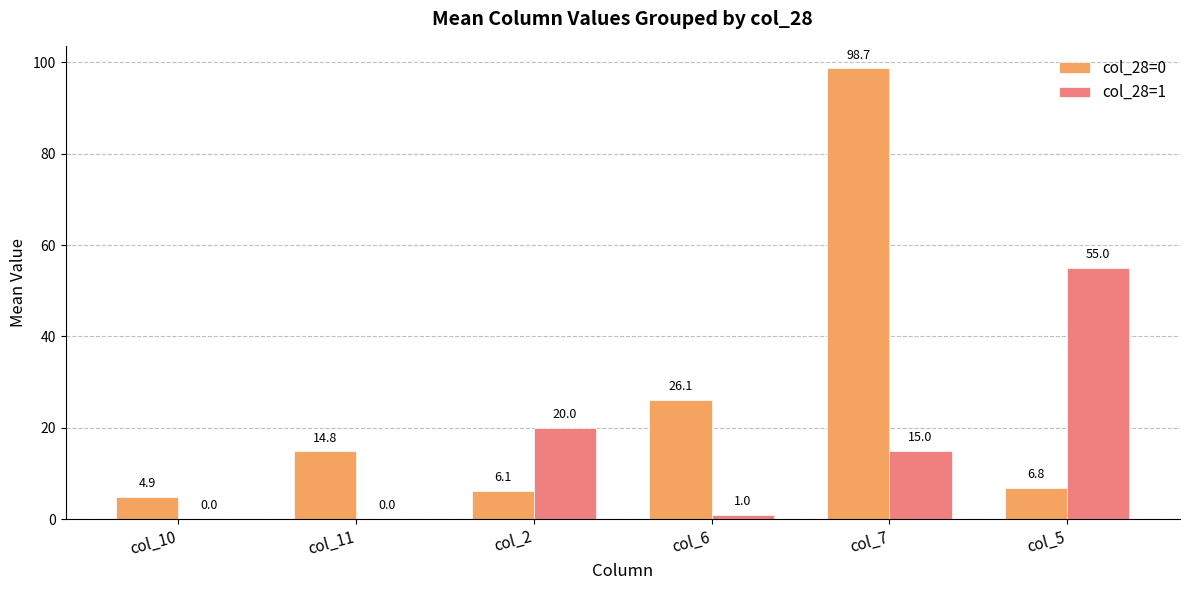

How many data points does each series have?

6